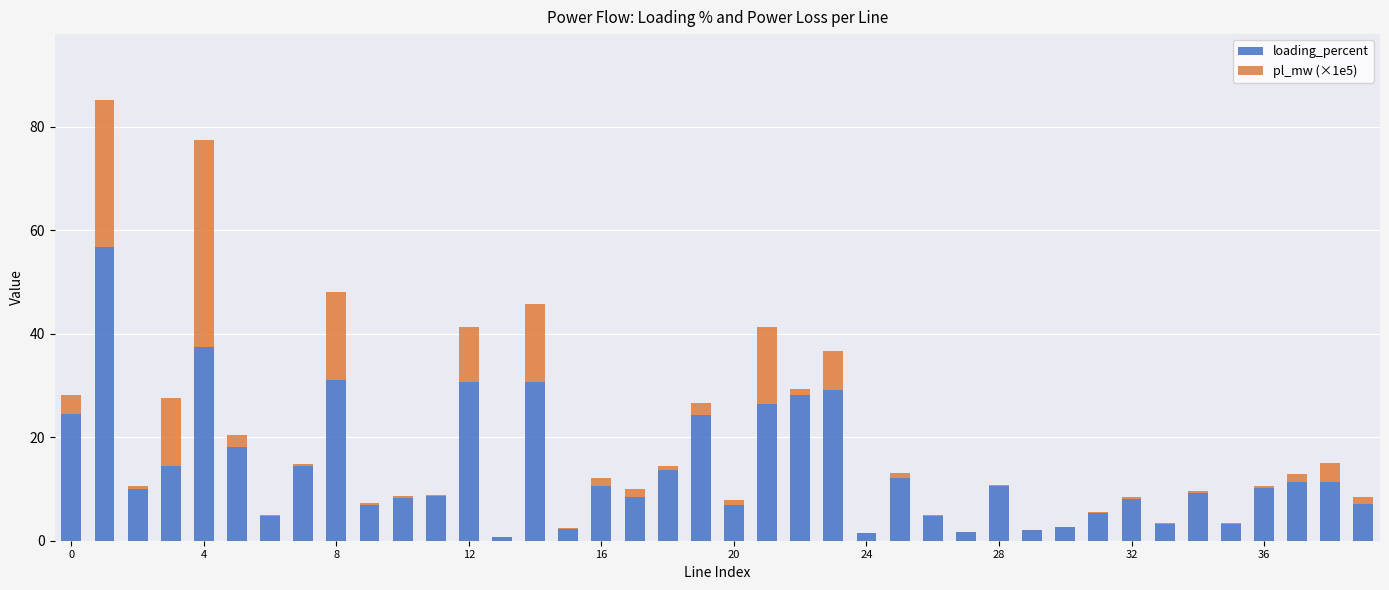

What is the maximum value for loading_percent?

56.8